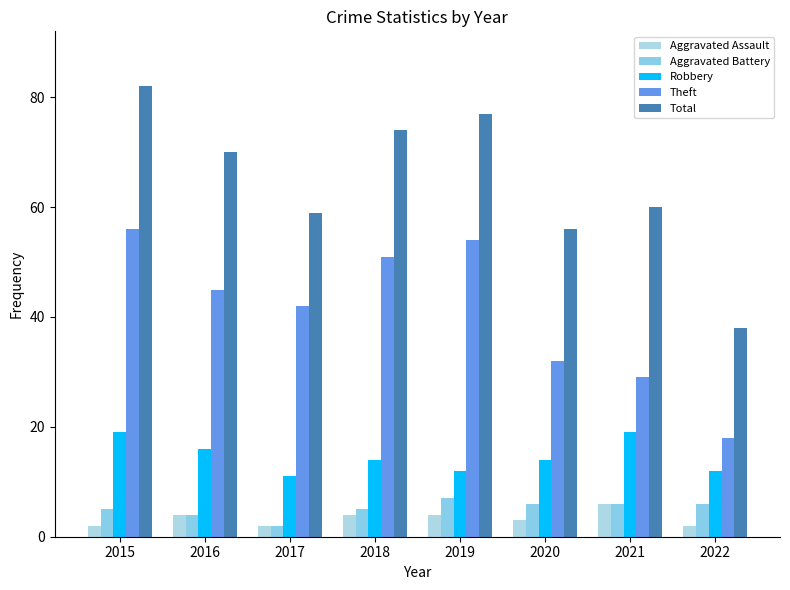

Rank the categories by Robbery value from highest to lowest.

2015, 2021, 2016, 2018, 2020, 2019, 2022, 2017